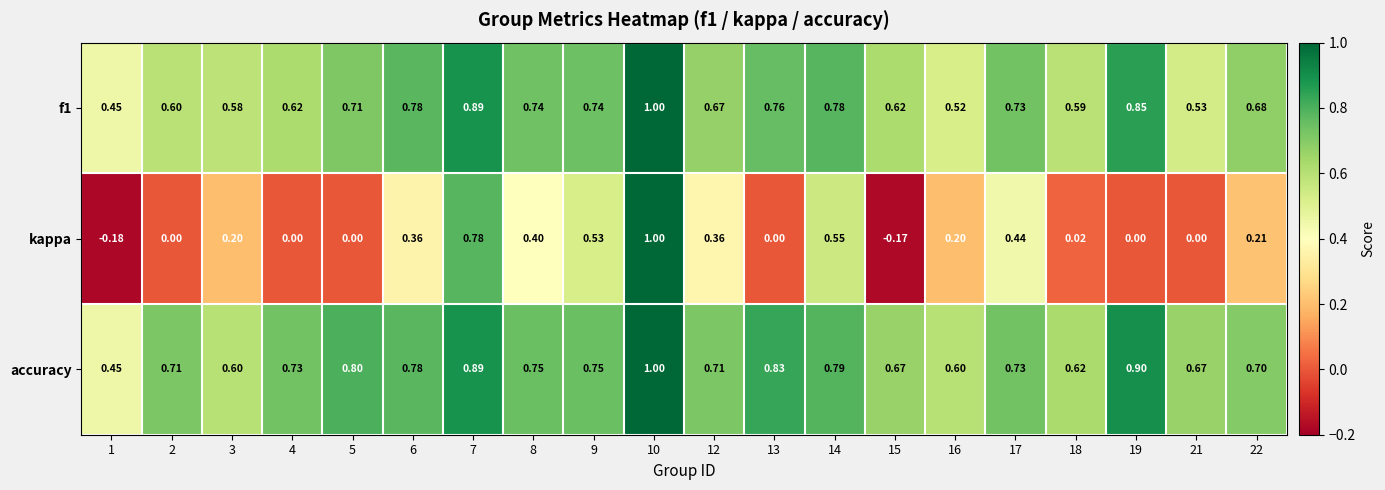

Is the value of f1 at 1 greater than the value of accuracy at 3?

No